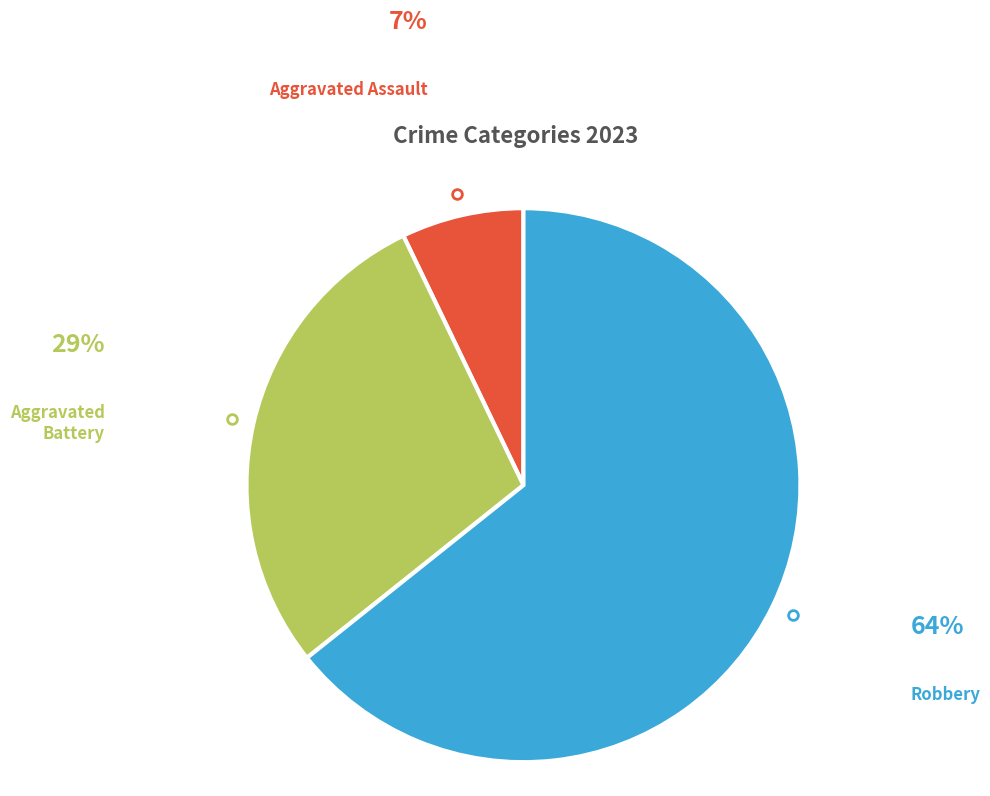

Is the sum of Robbery and Aggravated Assault greater than half?

Yes